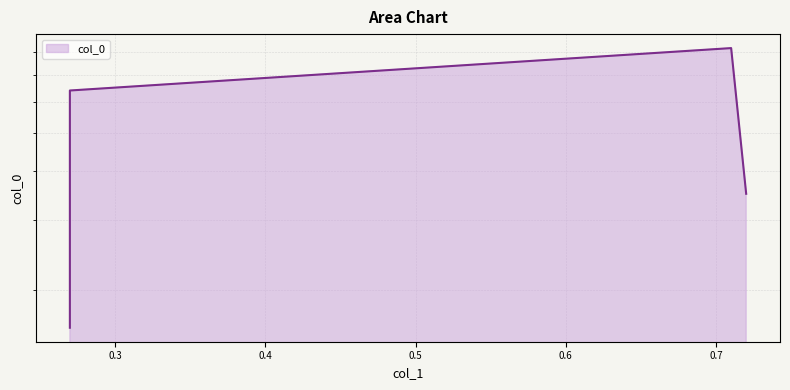

True or false: the data shows 0.8 at 0.71.

True